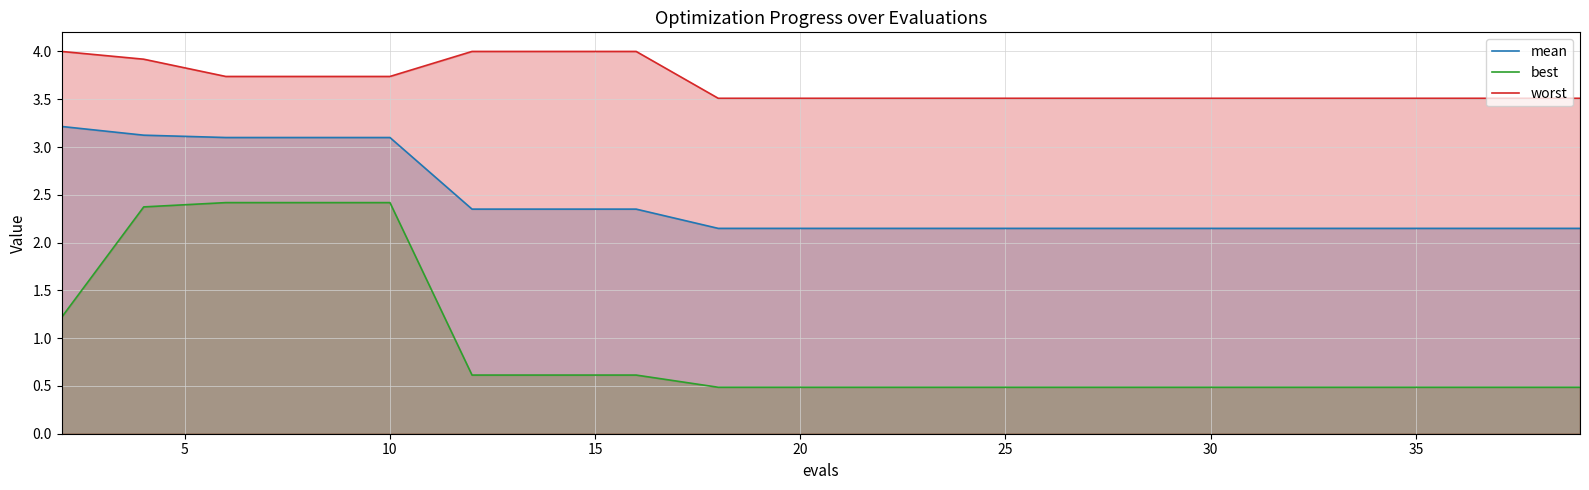

Rank the series by their average value, from highest to lowest.

worst, mean, best